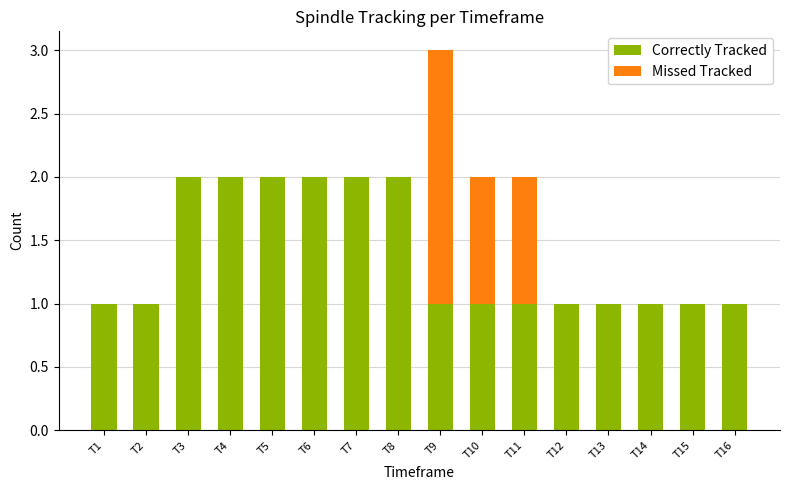

Is it true that Correctly Tracked equals 2 at T8?

True